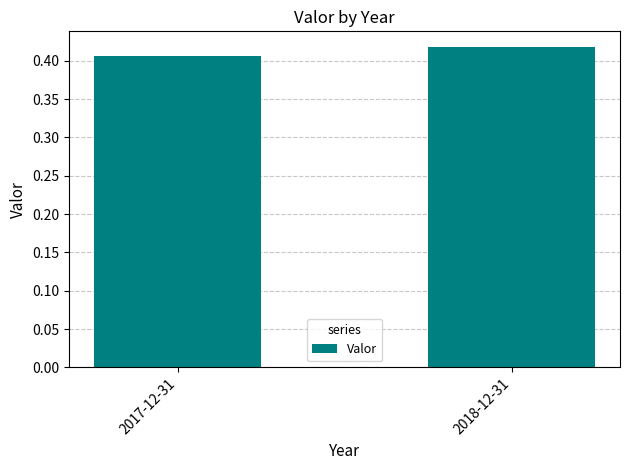

List the labels in order of value, smallest first.

2017-12-31, 2018-12-31